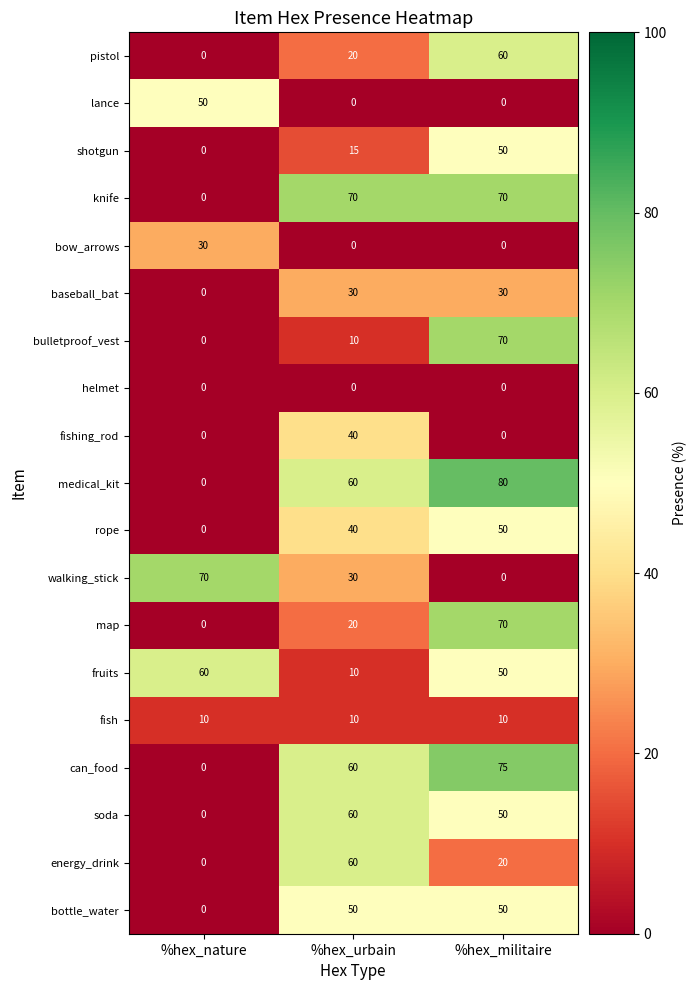

Which series changed the most between %hex_urbain and %hex_militaire?

bulletproof_vest